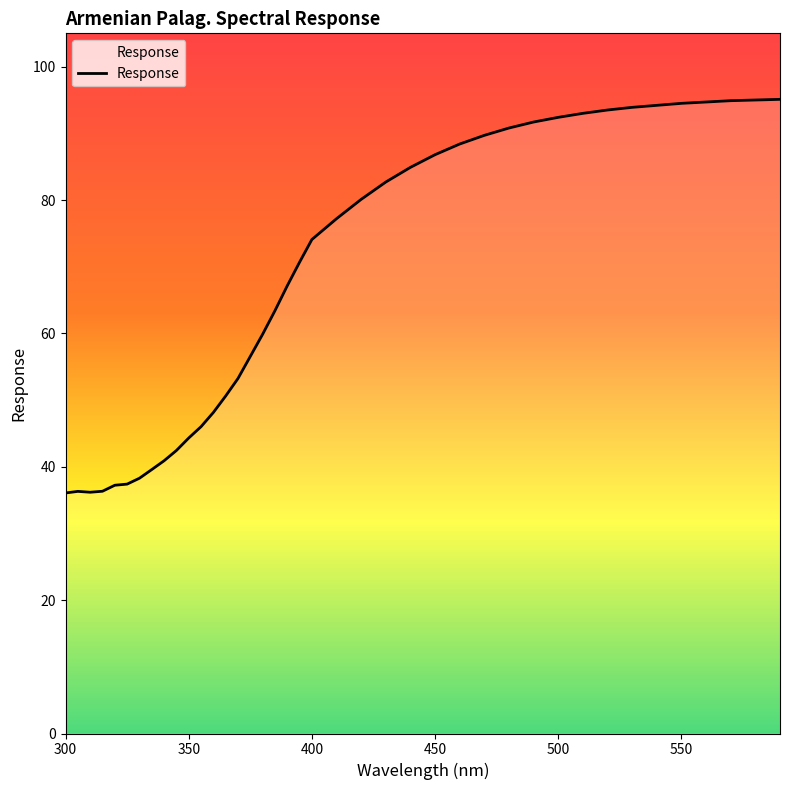

What is the difference between the maximum and minimum values?

59.0